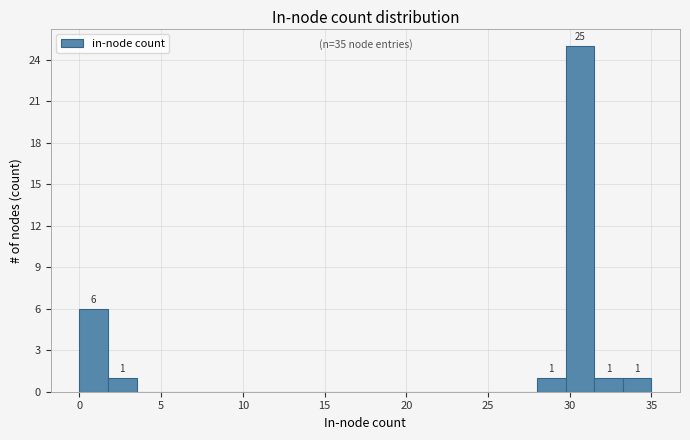

Read against the x-axis, roughly where is the centre of the tallest bar?

30.5